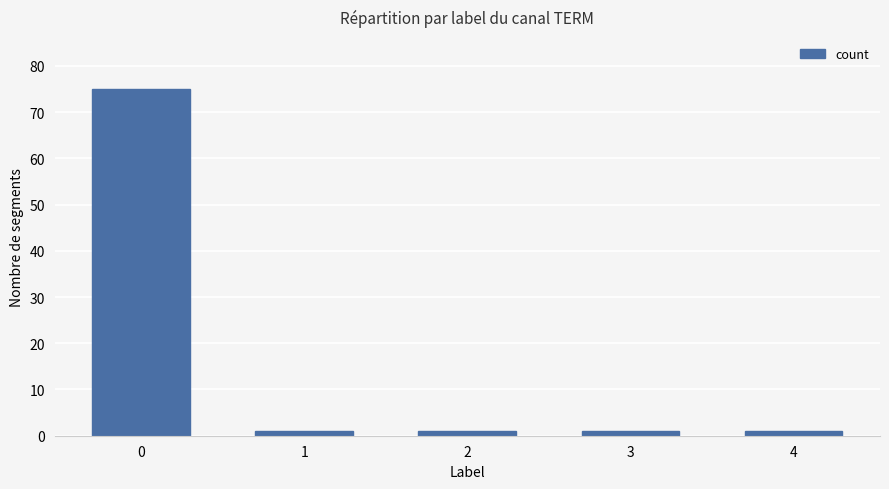

What is the value of the 5th bar from the left?

1